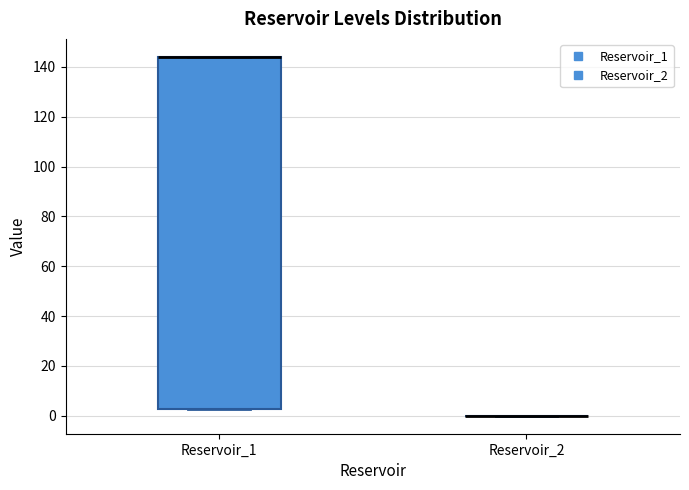

Reading left to right, transcribe this box plot: for each box, give where its median line is, the range the box spans, and where its two whiskers end, as read against the y-axis. The values are not printed on the chart, so give them approximately, as read against the axis.

Reservoir_1: median 144 (drawn on the box's upper edge), box 2 to 144, whiskers 2 to 144
Reservoir_2: box collapsed to a line at 0, whiskers 0 to 0